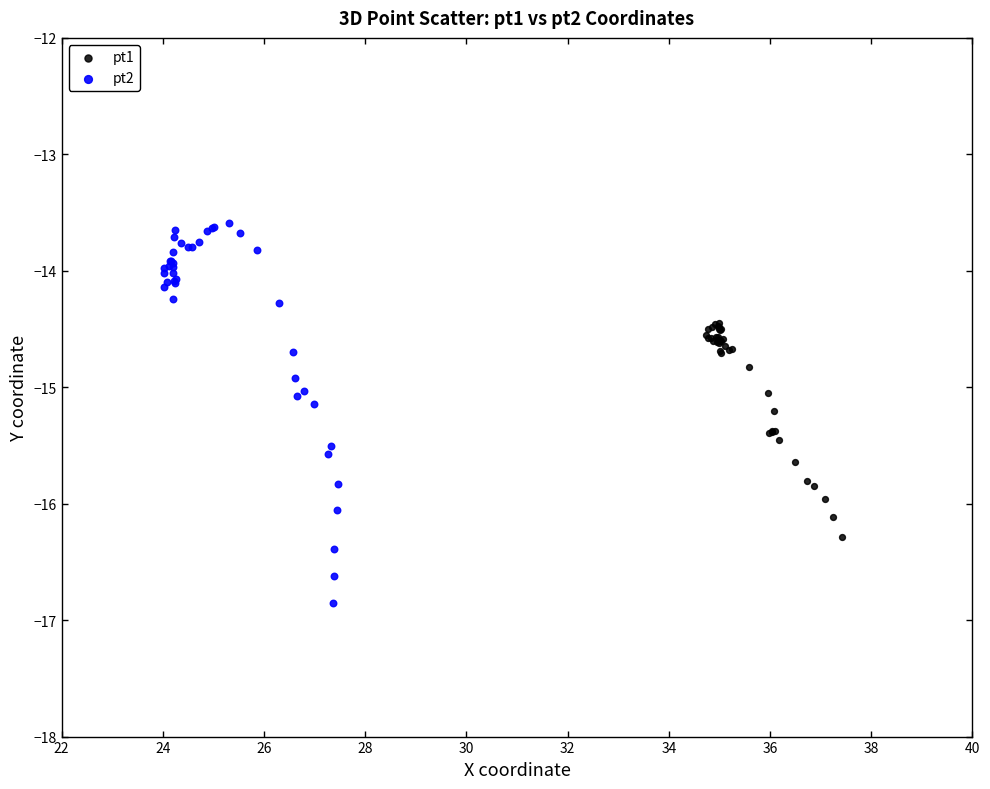

Which series has the largest Y range (max minus min)?

pt2